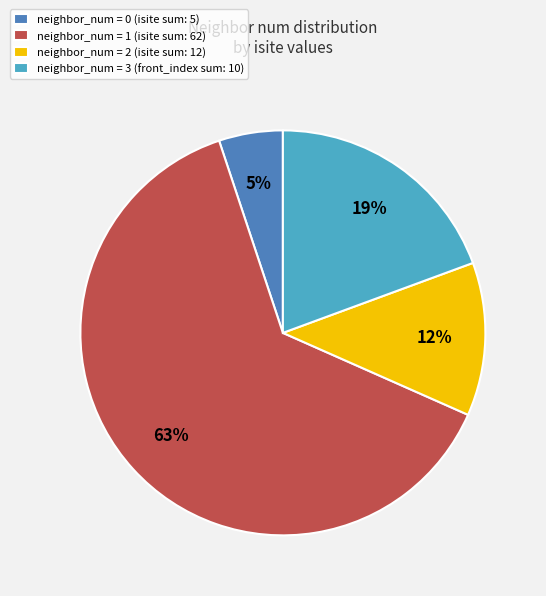

Combined, do neighbor_num = 1 (isite sum: 62) and neighbor_num = 0 (isite sum: 5) account for over 50%?

Yes